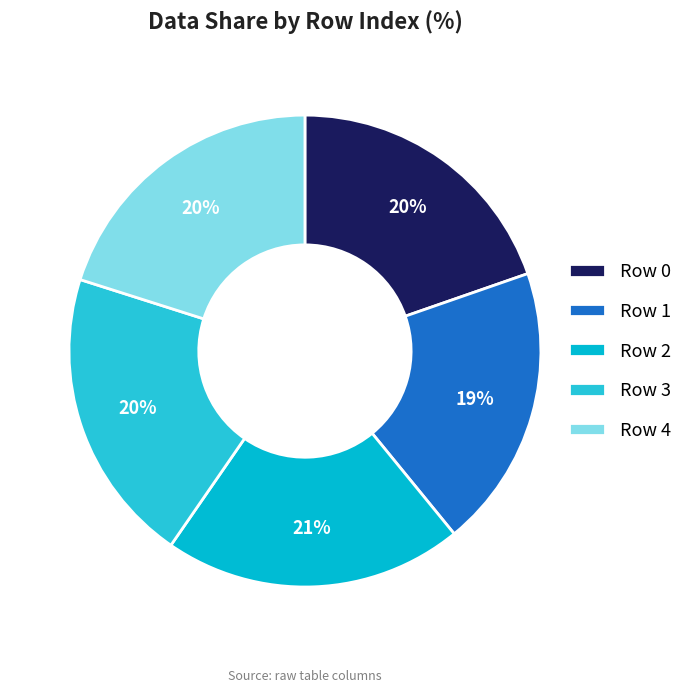

How many slices are in this pie chart?

5